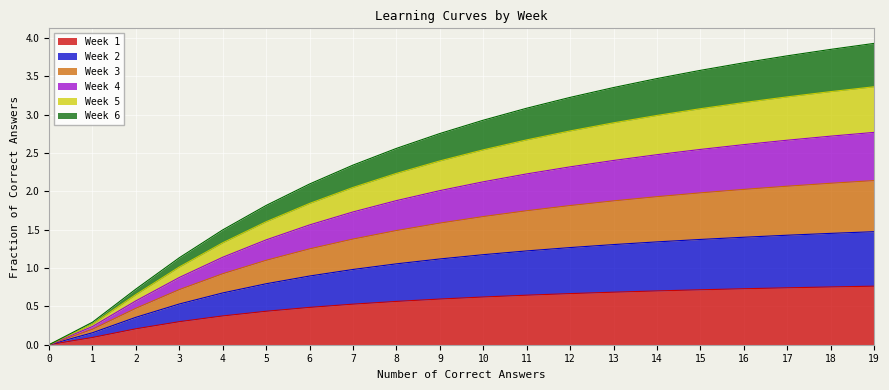

What are all the series names shown in the legend?

Week 1, Week 2, Week 3, Week 4, Week 5, Week 6